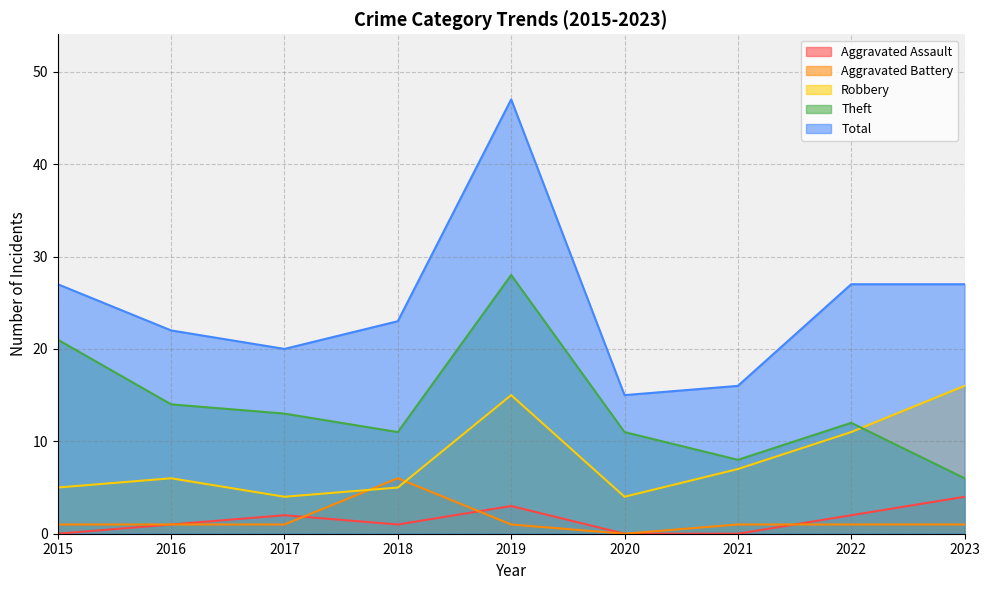

Is the value of Aggravated Battery at 2020 greater than the value of Theft at 2020?

No